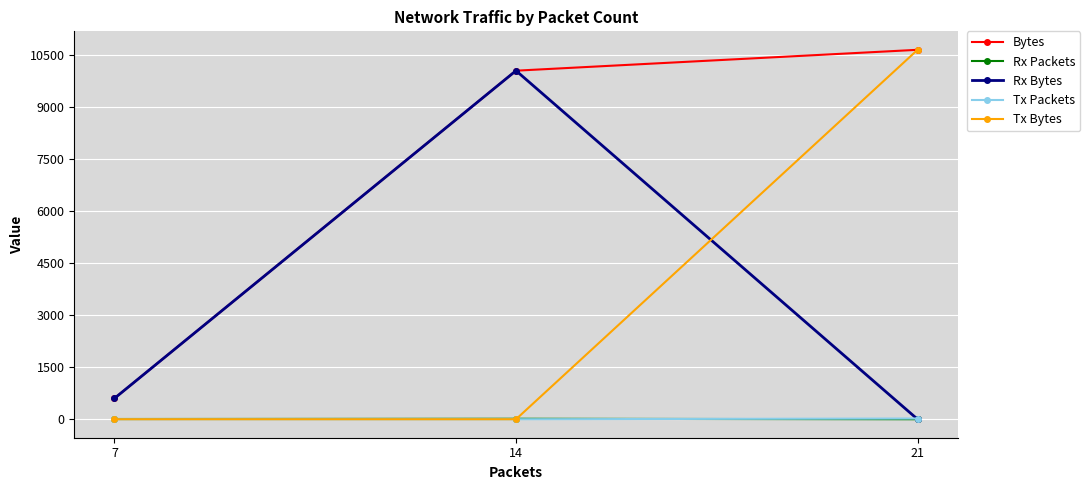

What is the average value of the Rx Packets series?

7